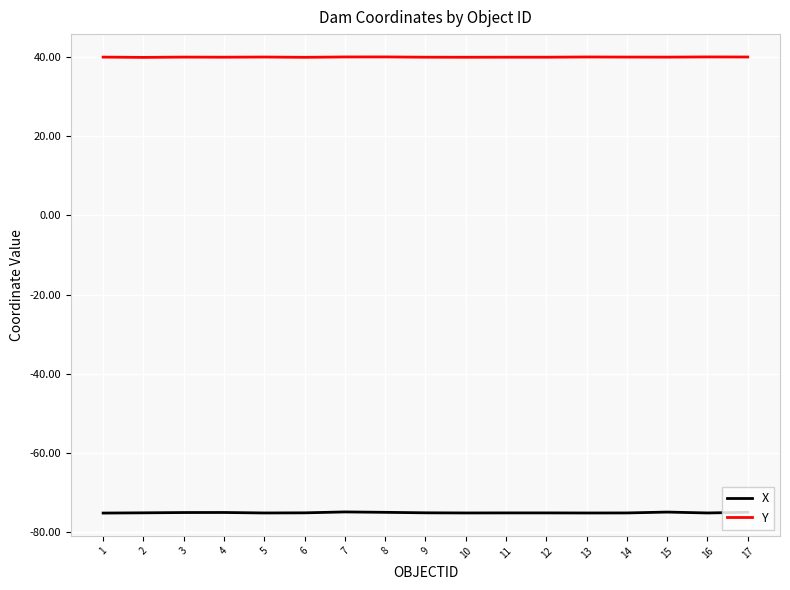

What is the sum of the Y values at 2 and 12?

80.0